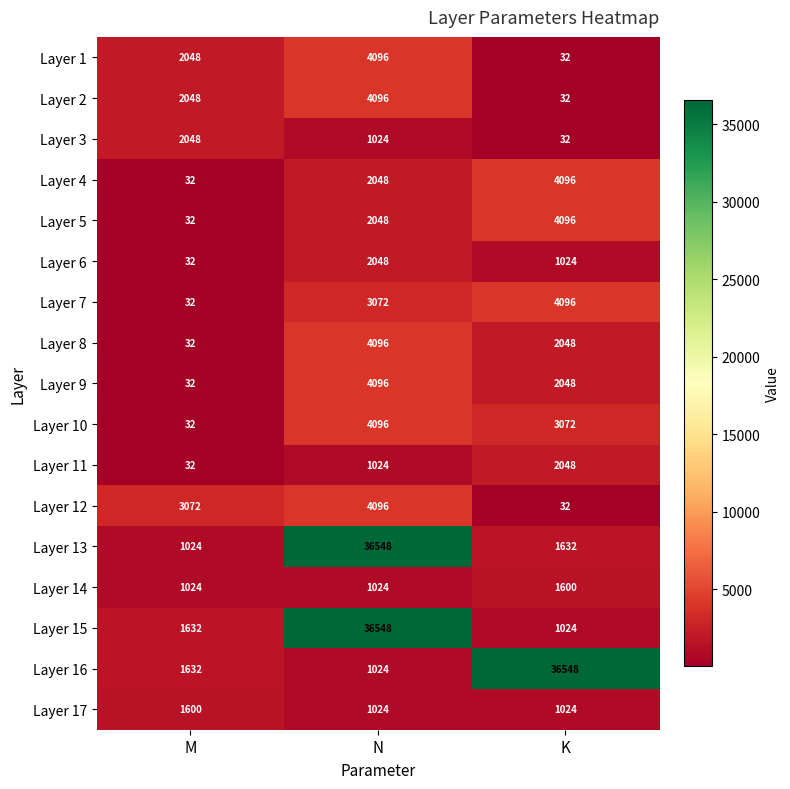

Between M and K, which series saw the biggest shift?

Layer 16